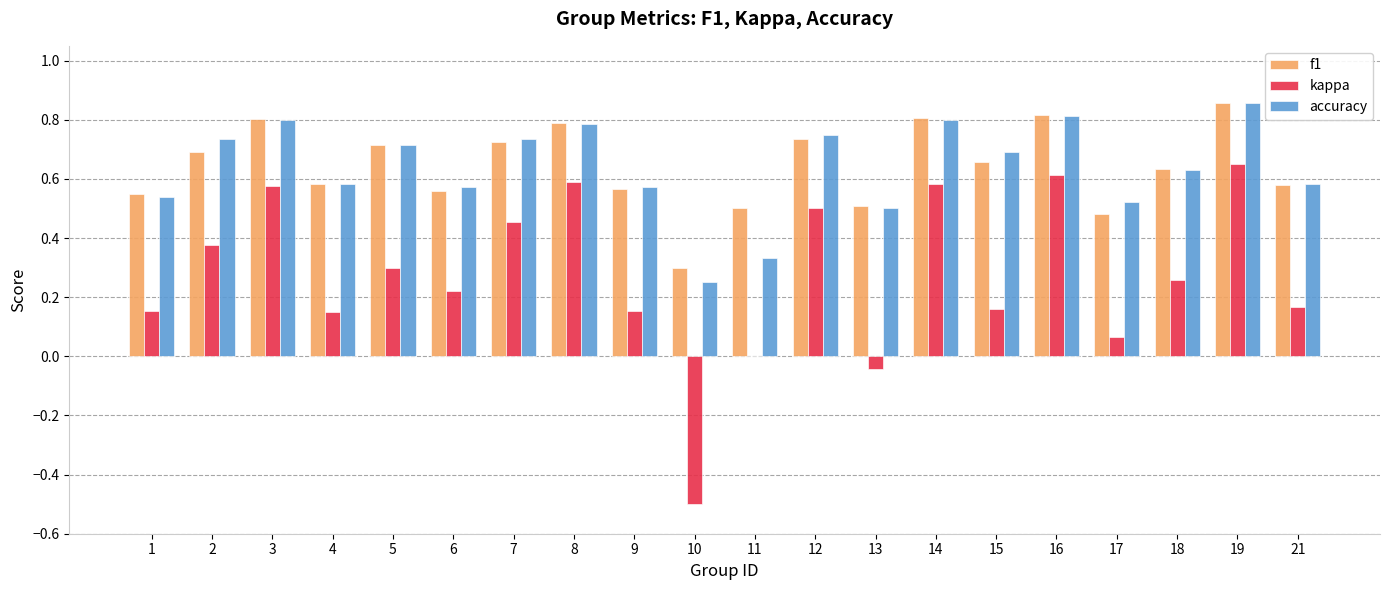

Does the chart contain stacked bars?

No